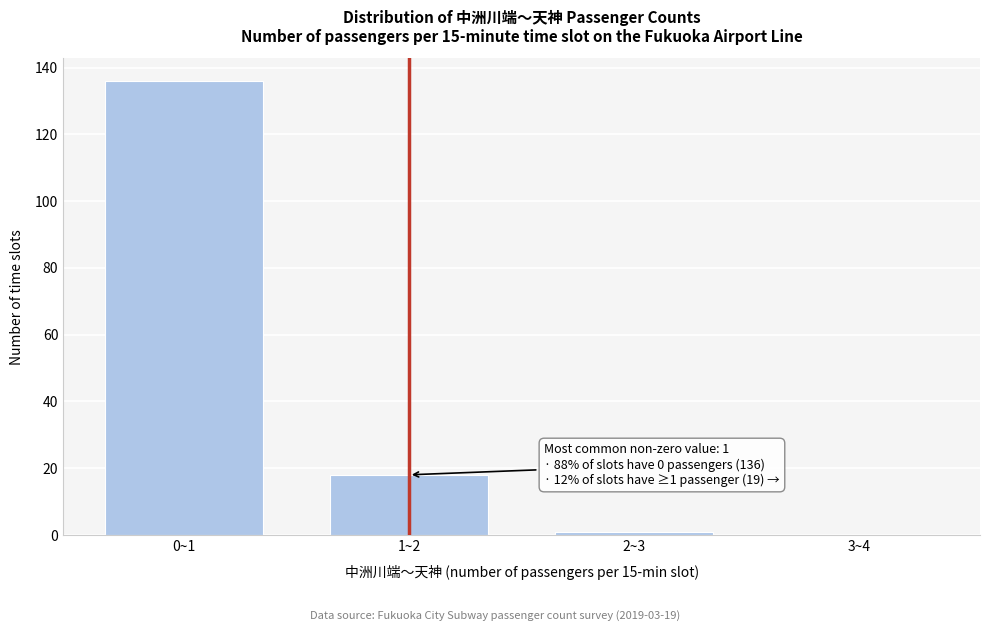

Reading left to right, what are all the values shown in this chart?

0~1=136	1~2=18	2~3=1	3~4=0